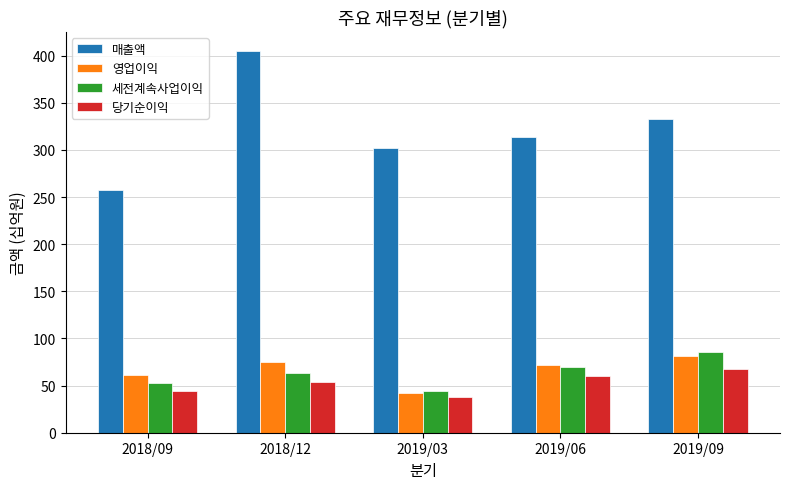

What is the difference between the second highest and second lowest values in the 당기순이익 series?

16